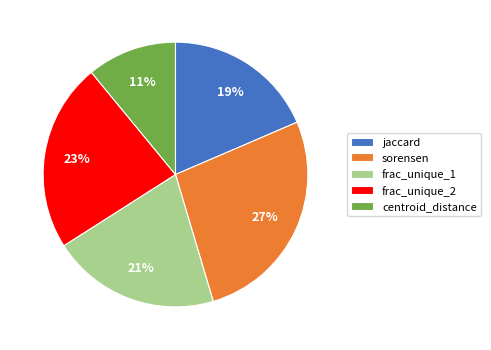

To the nearest percent, what portion does frac_unique_1 represent?

21%